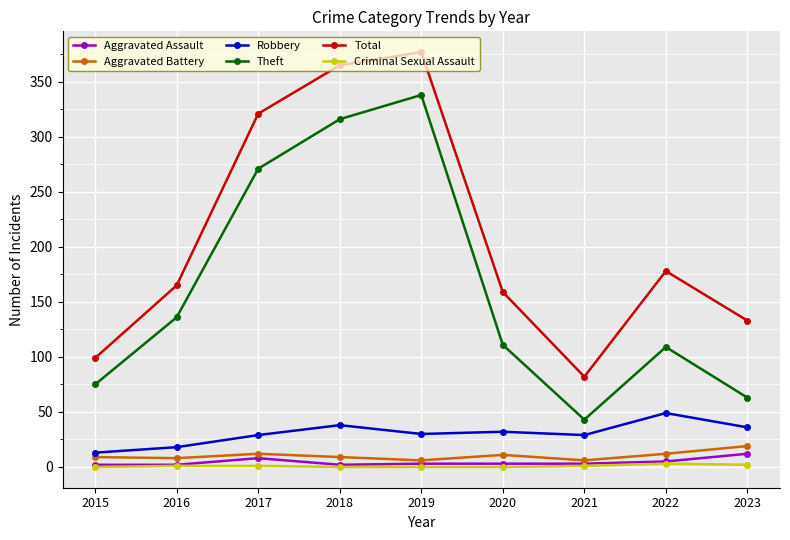

What is the lowest value of the Theft series?

43